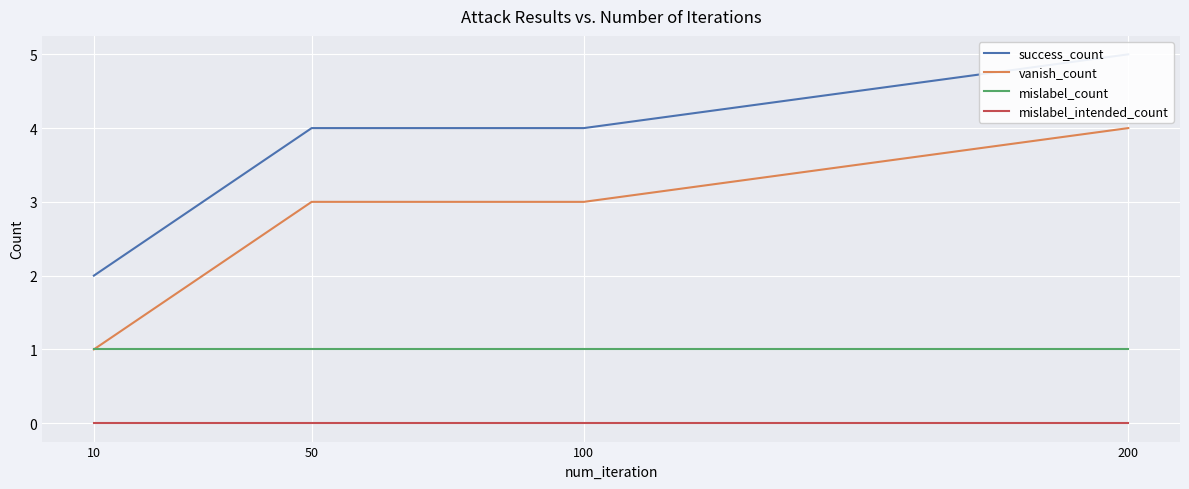

What is the value of the vanish_count point at the 4th from the left?

4